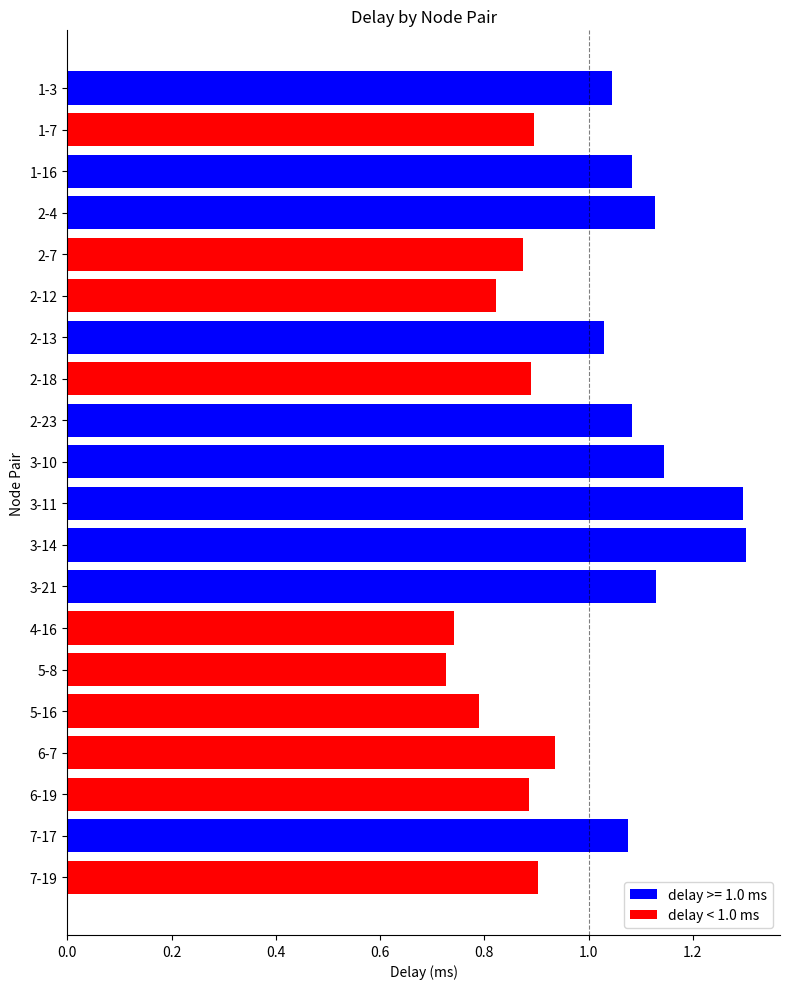

How many categories are shown in the chart?

20